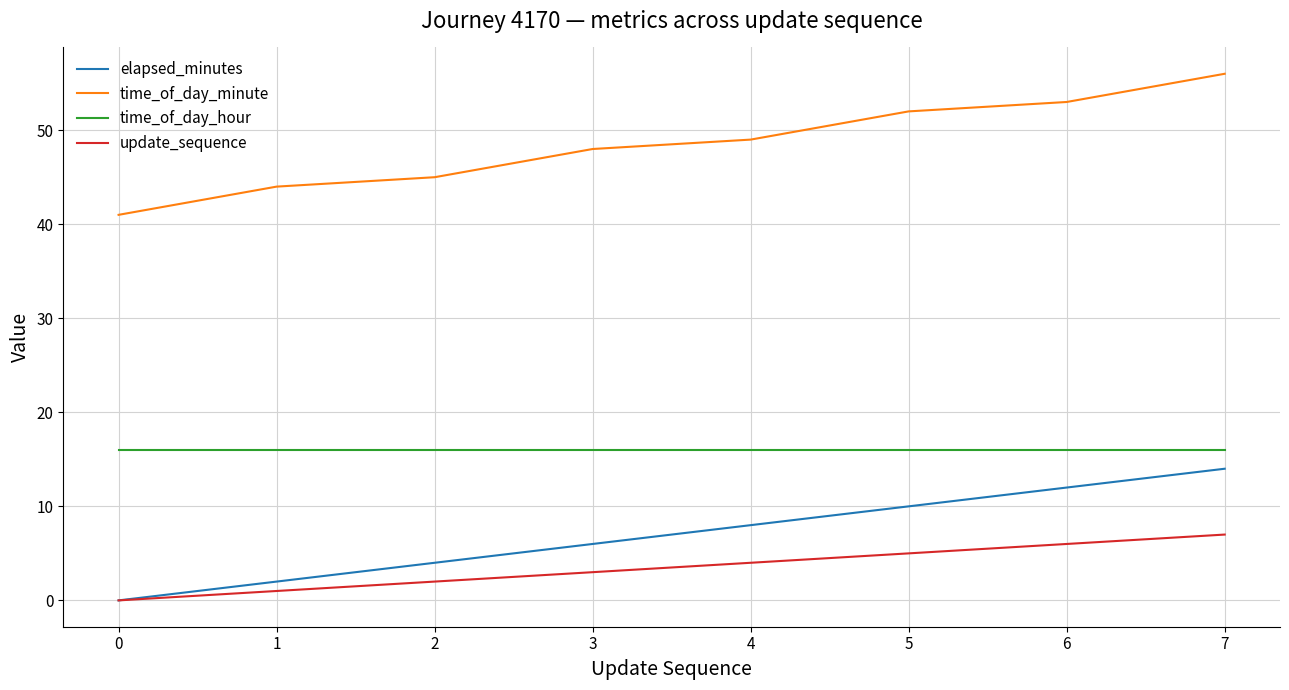

True or false: time_of_day_hour and time_of_day_minute cross at least once.

False